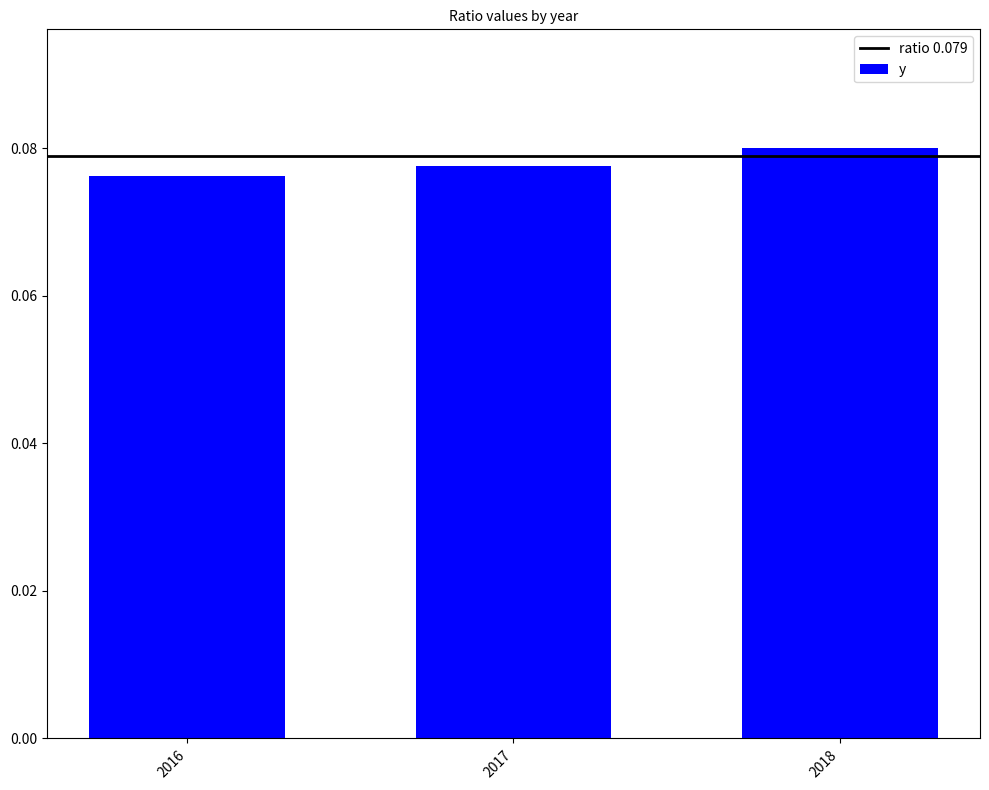

List the labels in order of value, largest first.

2018, 2017, 2016